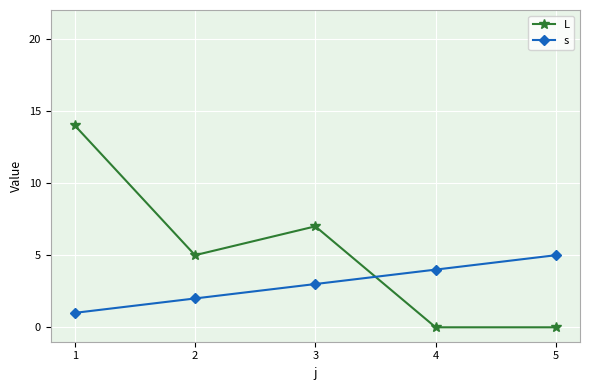

What is the average value of the s series?

3